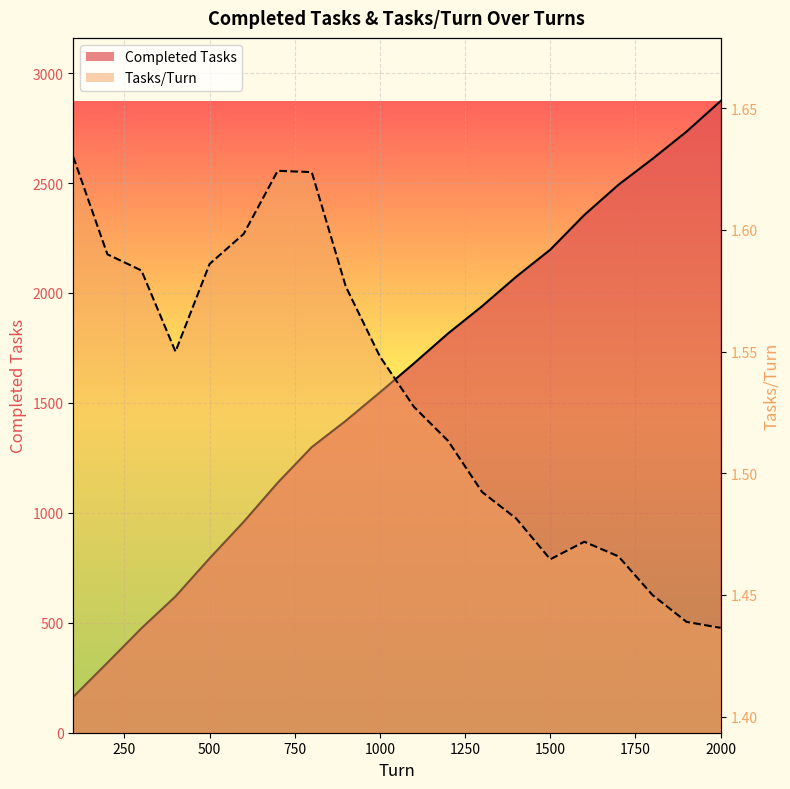

How many lines are shown in the chart?

2